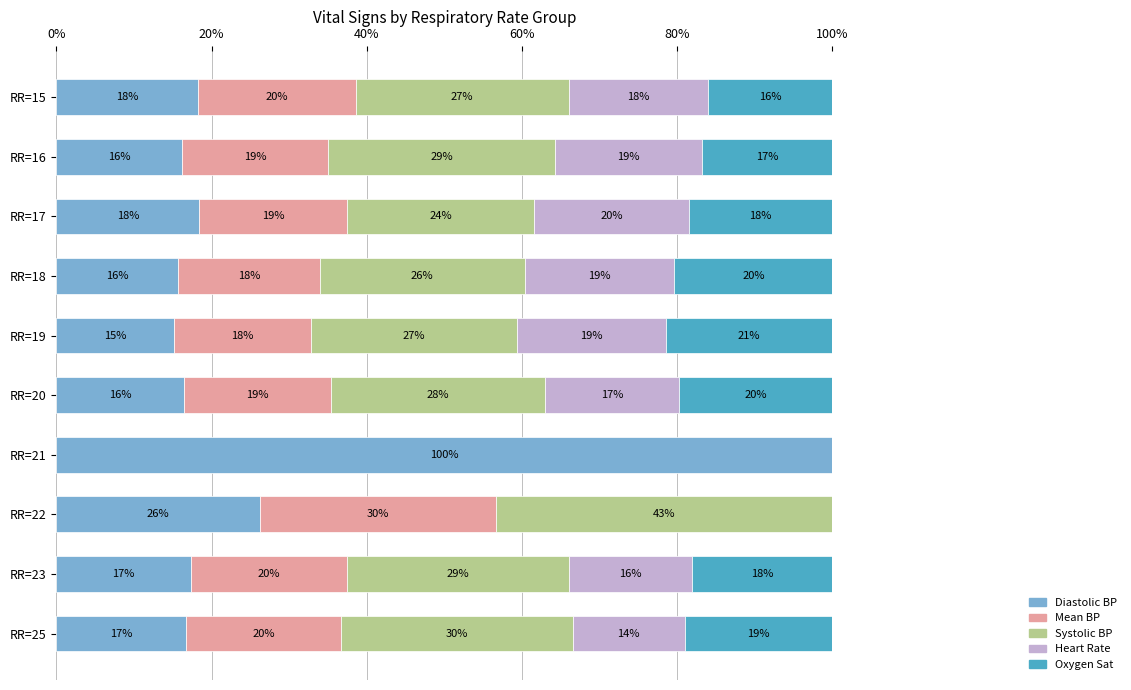

What is the maximum value for Diastolic BP?

100.0